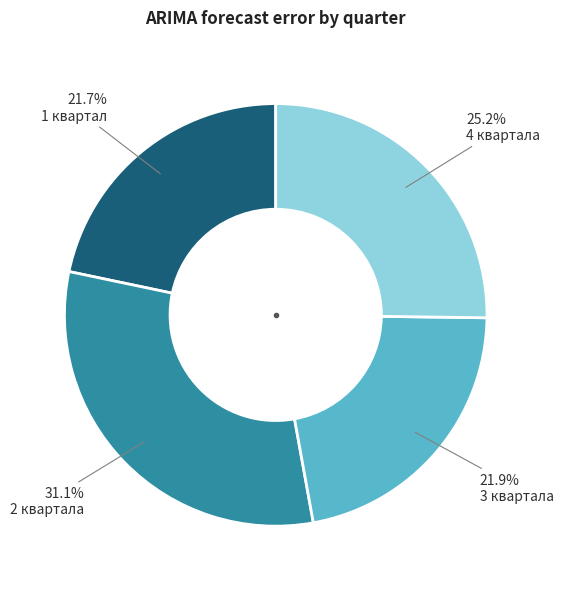

Is there a majority slice in this chart?

No